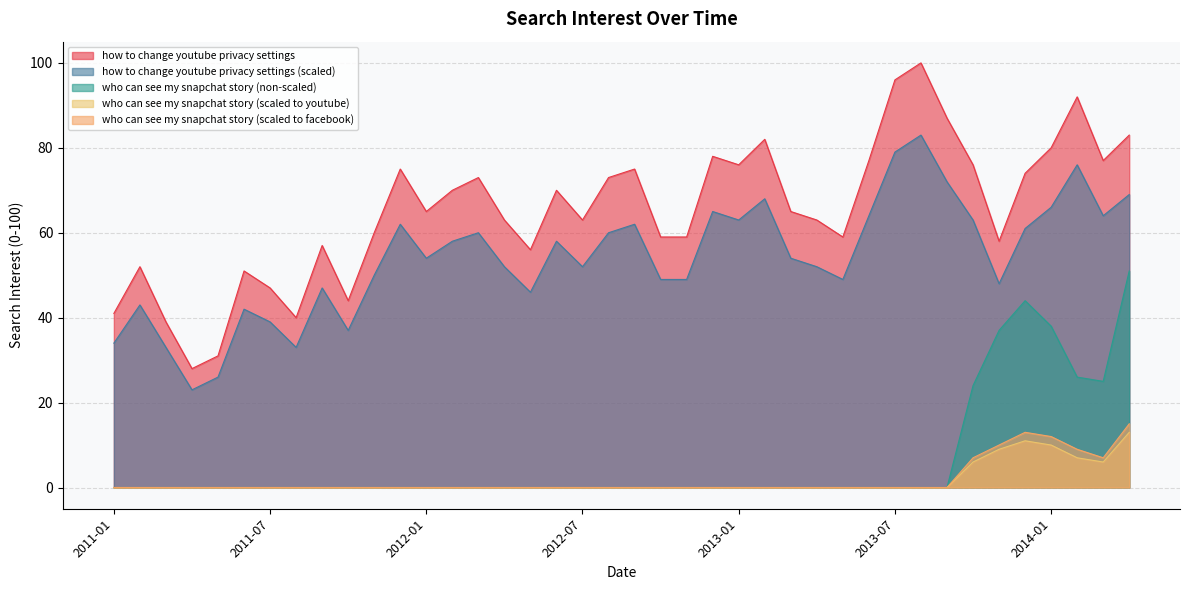

What is the total value across all series at 2011-12?

137